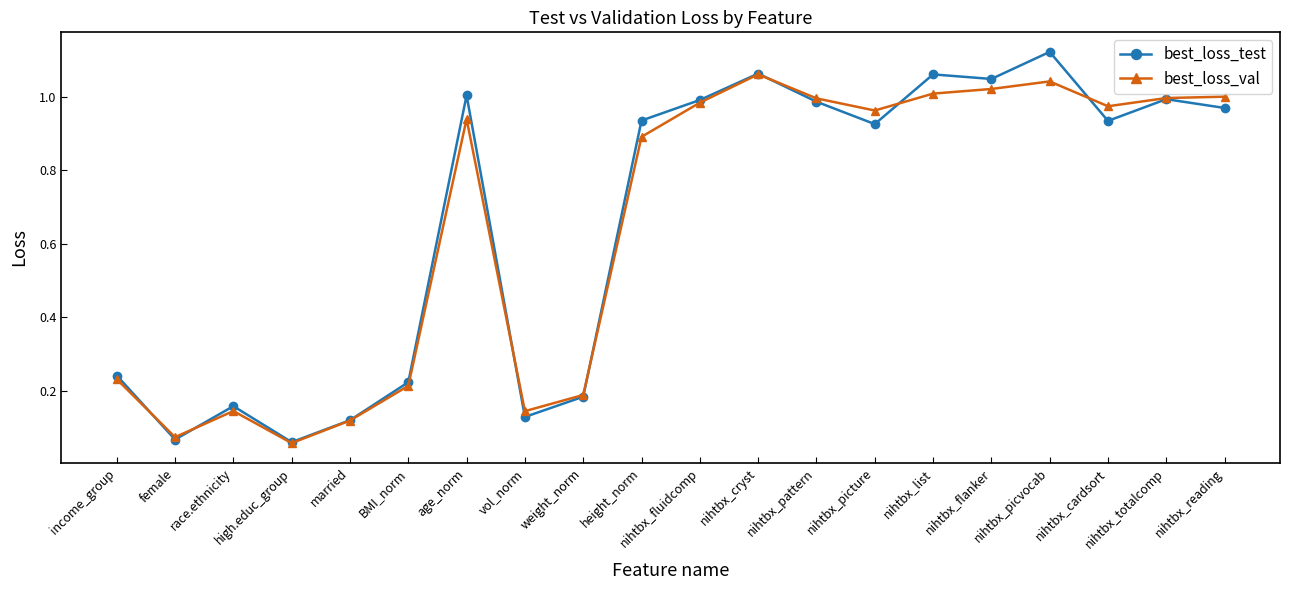

At how many categories does at least one series exceed 0?

20